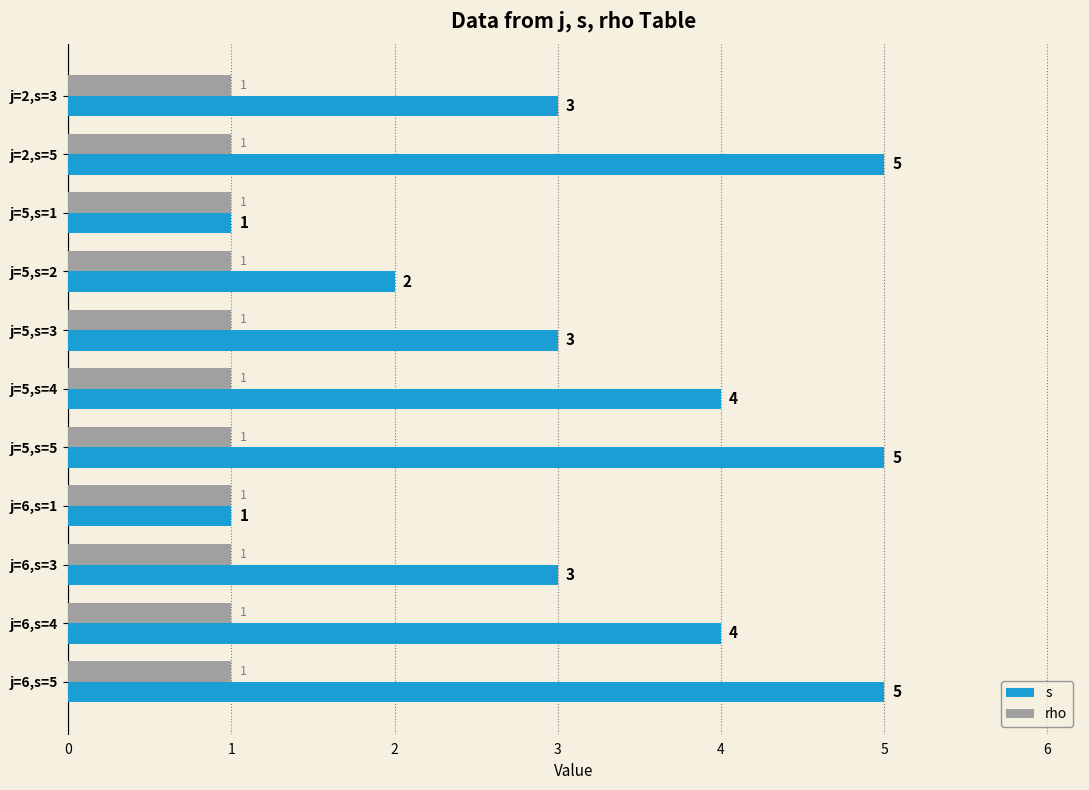

Which series has the widest spread of values?

s